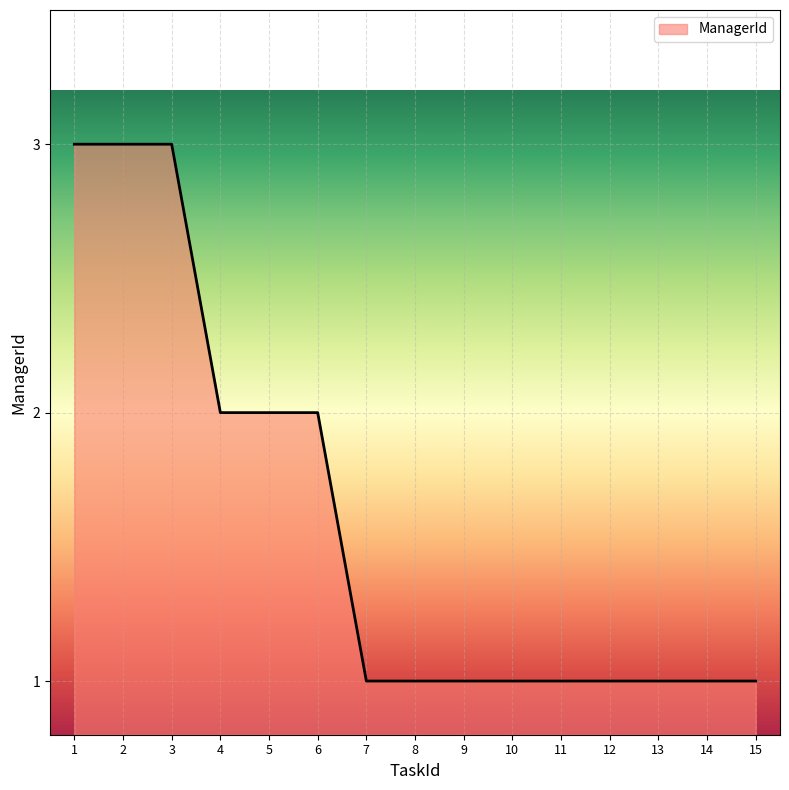

Approximately how many times larger is the value at 14 compared to 12?

1.0